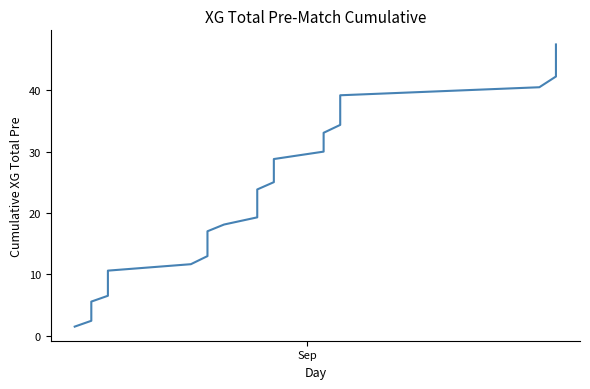

True or false: there are more than 1 points higher than both neighbors.

False